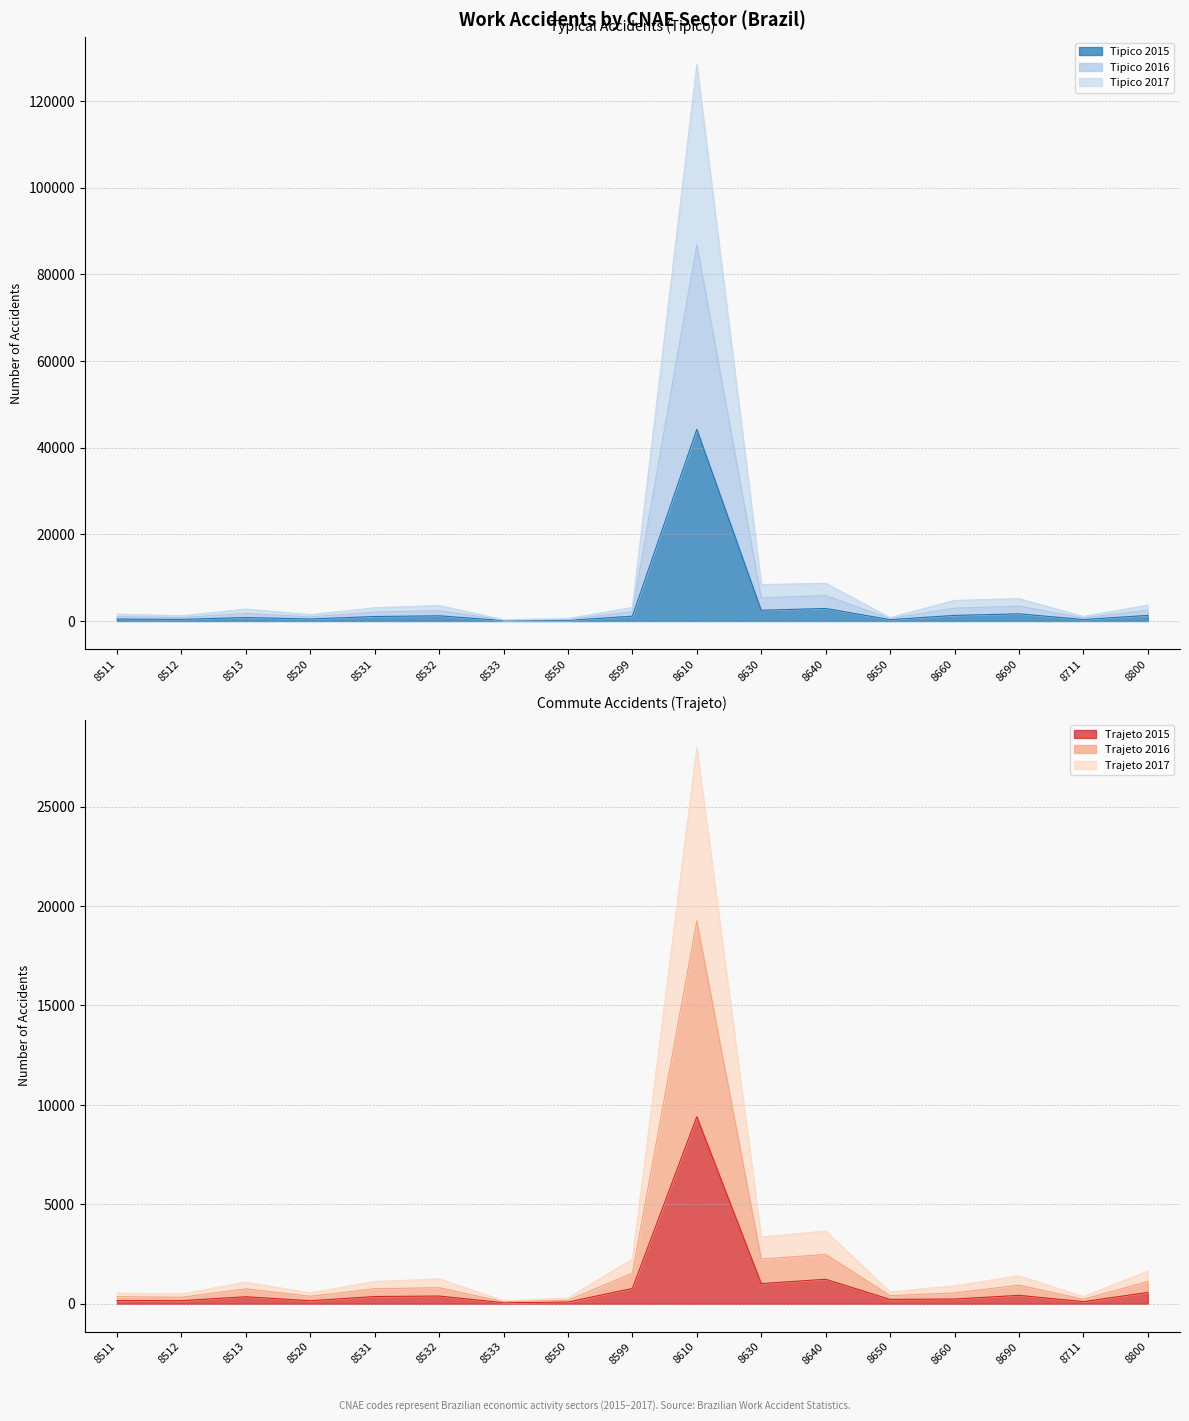

What is the difference between the second highest and minimum values in the Tipico 2015 series?

2791